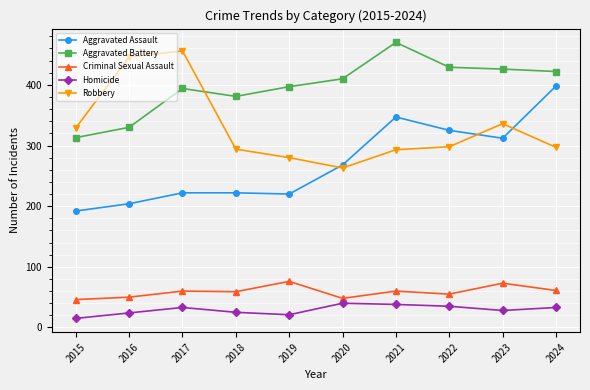

True or false: Aggravated Assault and Aggravated Battery cross at least once.

False